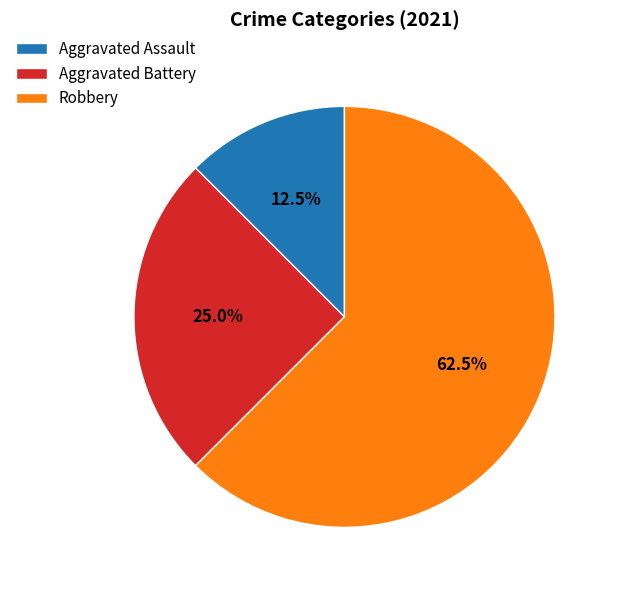

Is the sum of Robbery and Aggravated Assault greater than half?

Yes